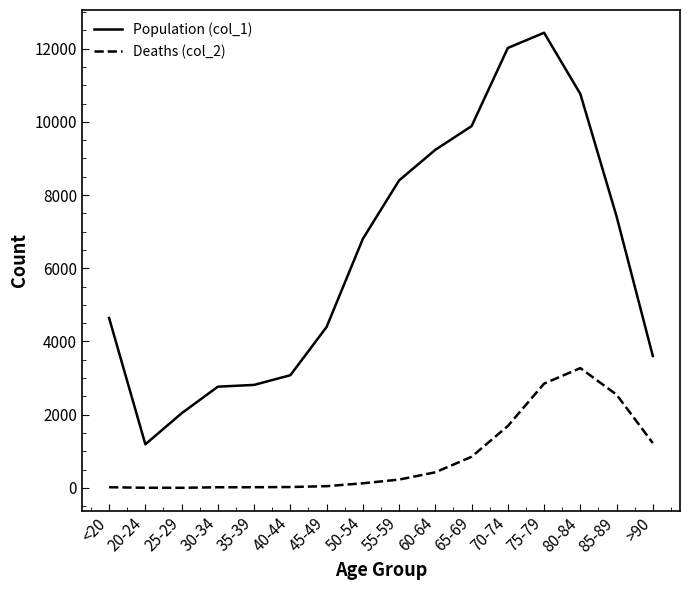

What is the maximum value shown in the chart?

12434